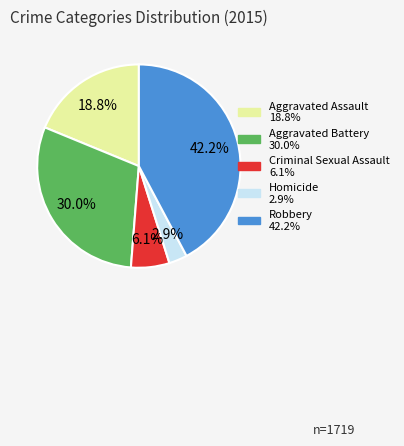

True or false: Aggravated Battery accounts for 30% of the total.

True